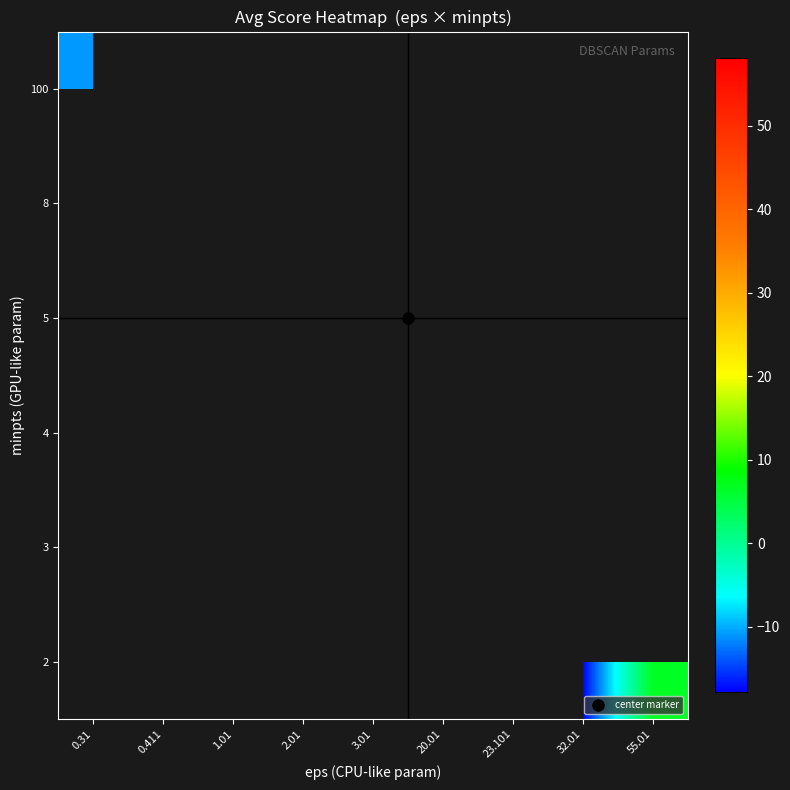

Which category has the highest value across all series?

23.101